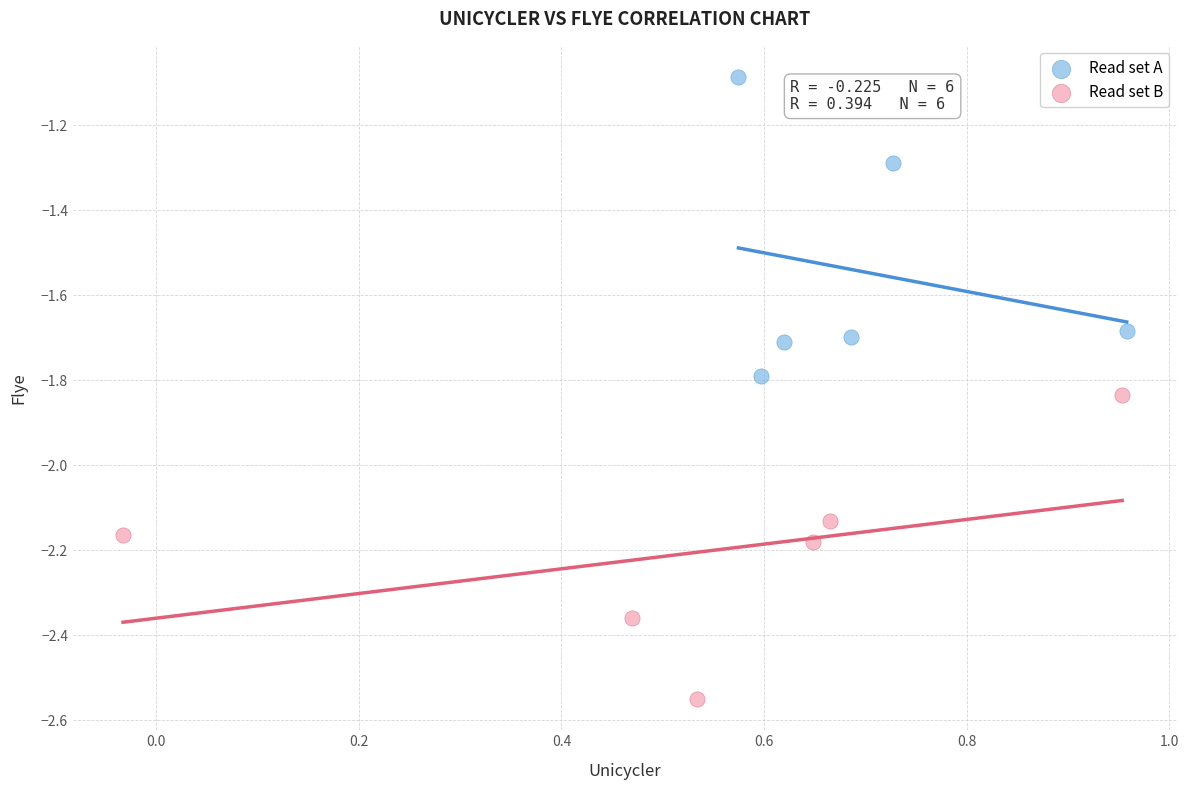

Which series has the largest Y range (max minus min)?

Read set B